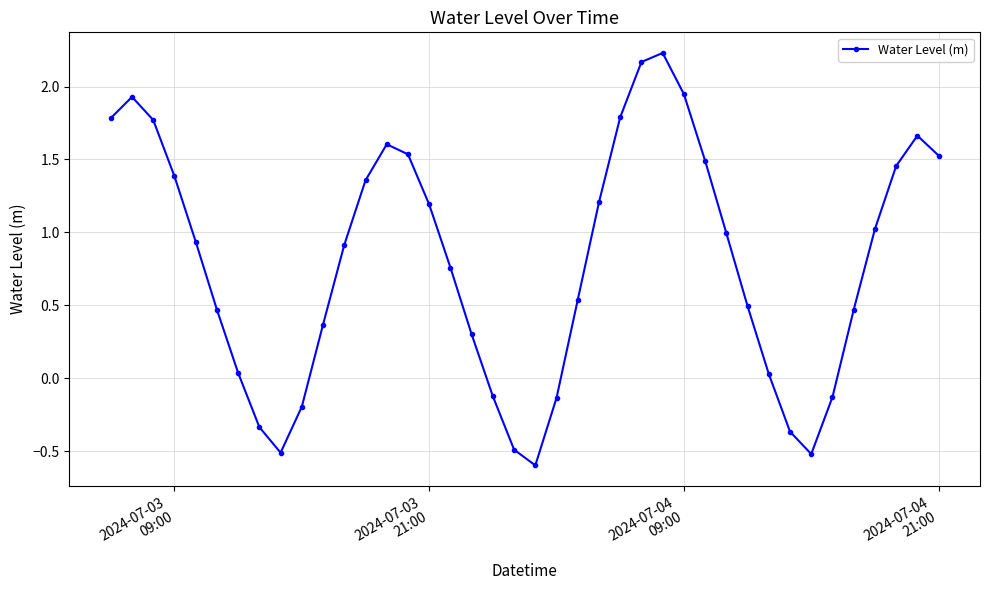

What is the smallest value displayed?

-0.6